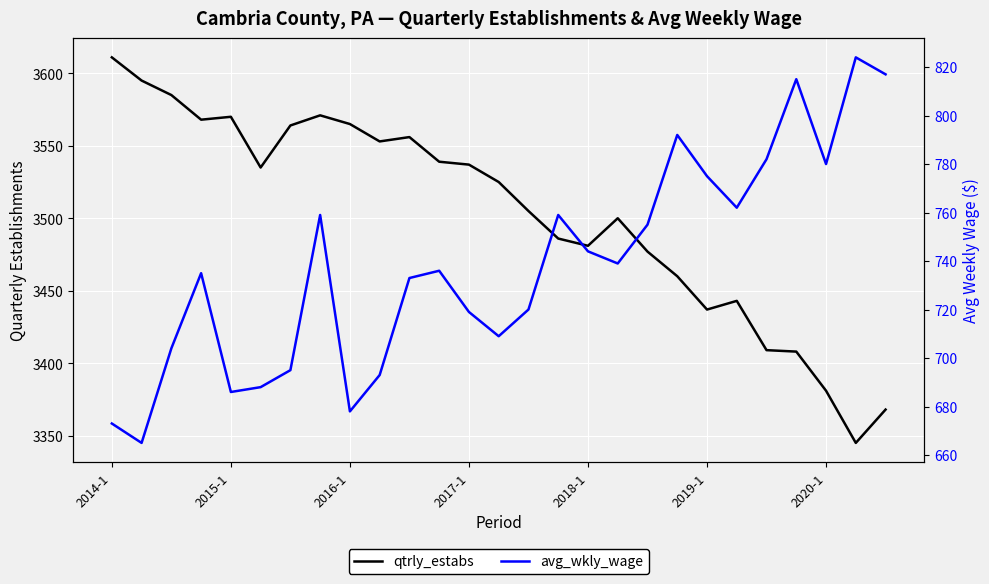

True or false: avg_wkly_wage and qtrly_estabs intersect in this chart.

False